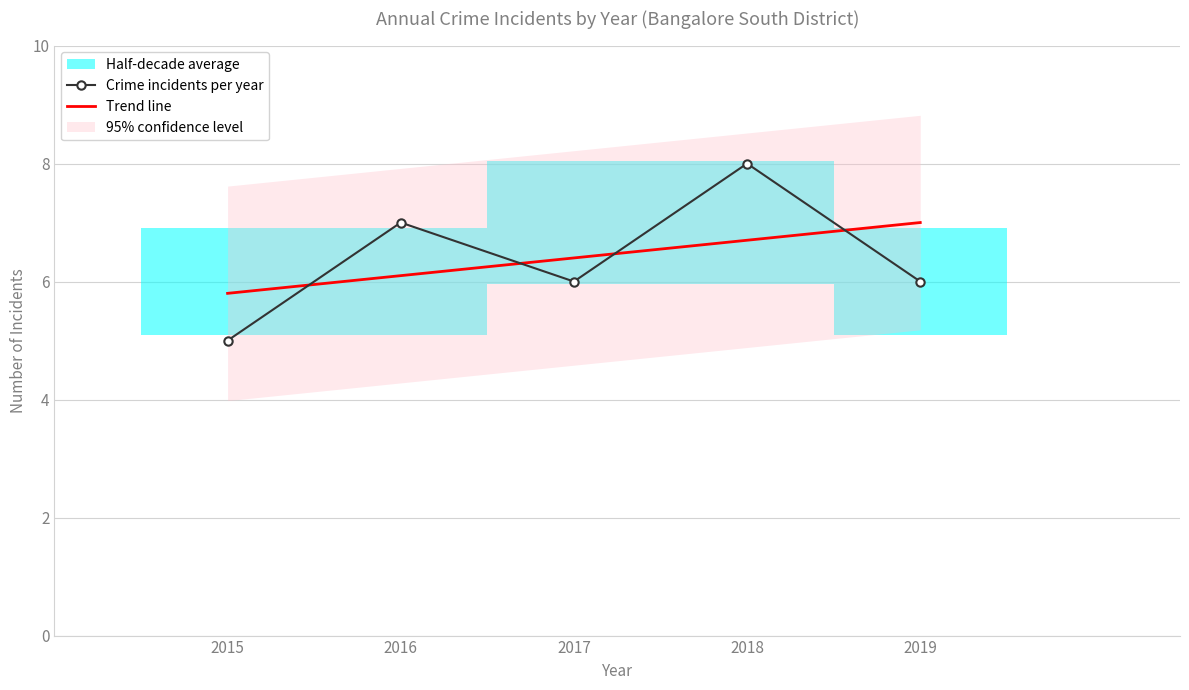

Where is the data nearest to the value 5?

2015